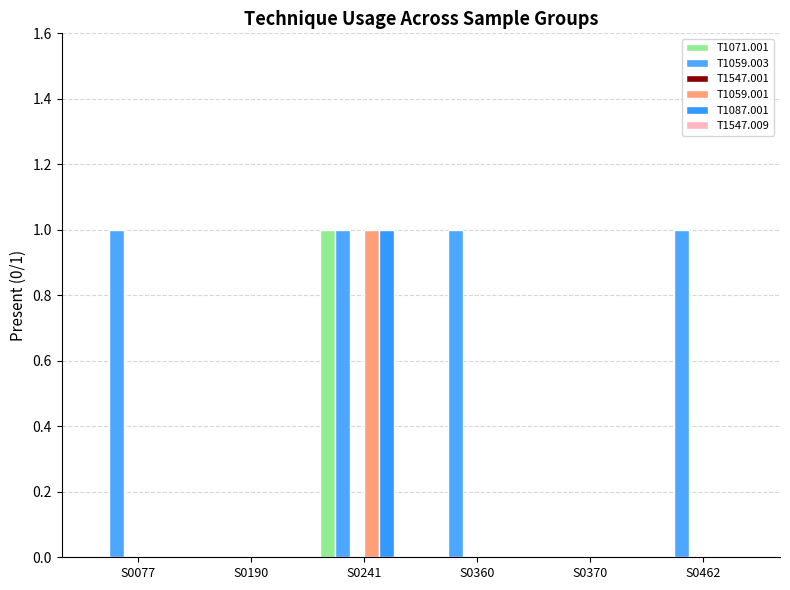

Are the bars horizontal?

No